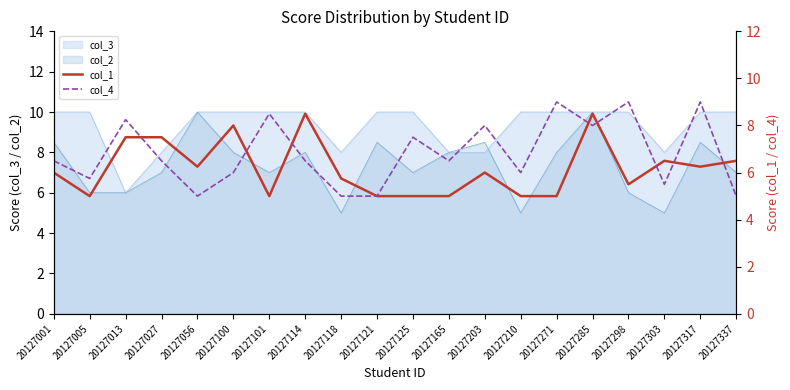

What is the minimum value shown in the chart?

5.0